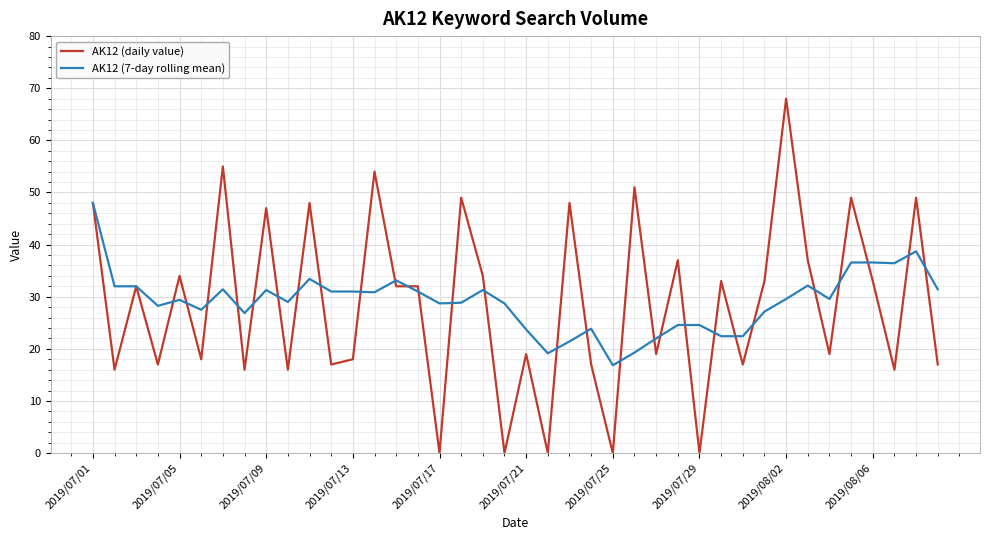

Rank the series by their maximum value, from highest to lowest.

AK12 (daily value), AK12 (7-day rolling mean)